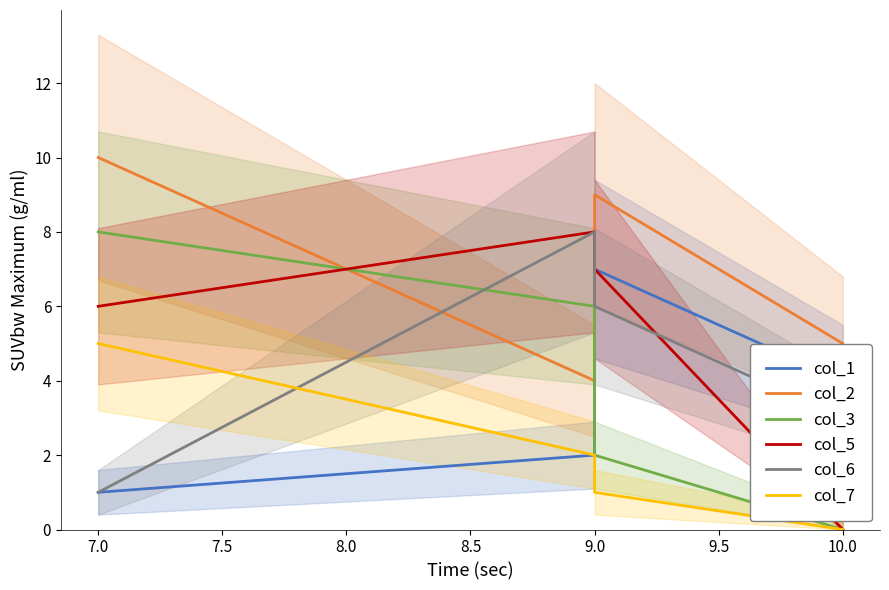

What is the difference between the second highest and minimum values in the col_7 series?

2